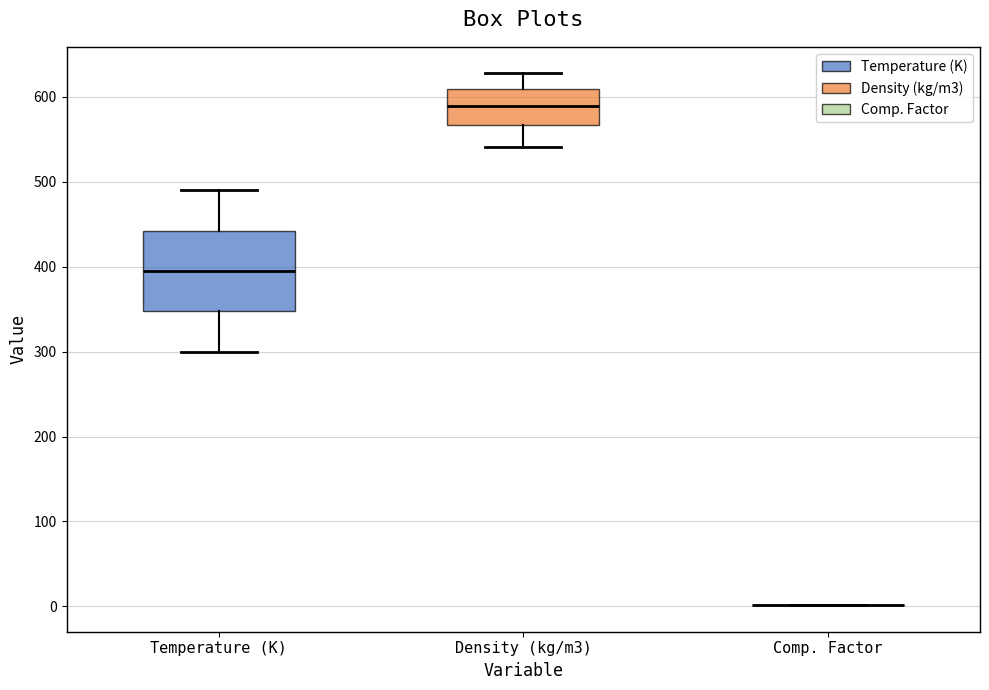

Reading left to right, read every box against the y-axis: the position of its median line, the range the box covers, and the ends of its whiskers. The values are not printed on the chart, so give them approximately, as read against the axis.

Temperature (K): median 400, box 350 to 440, whiskers 300 to 490
Density (kg/m3): median 590, box 570 to 610, whiskers 540 to 630
Comp. Factor: box collapsed to a line at 0, whiskers 0 to 0